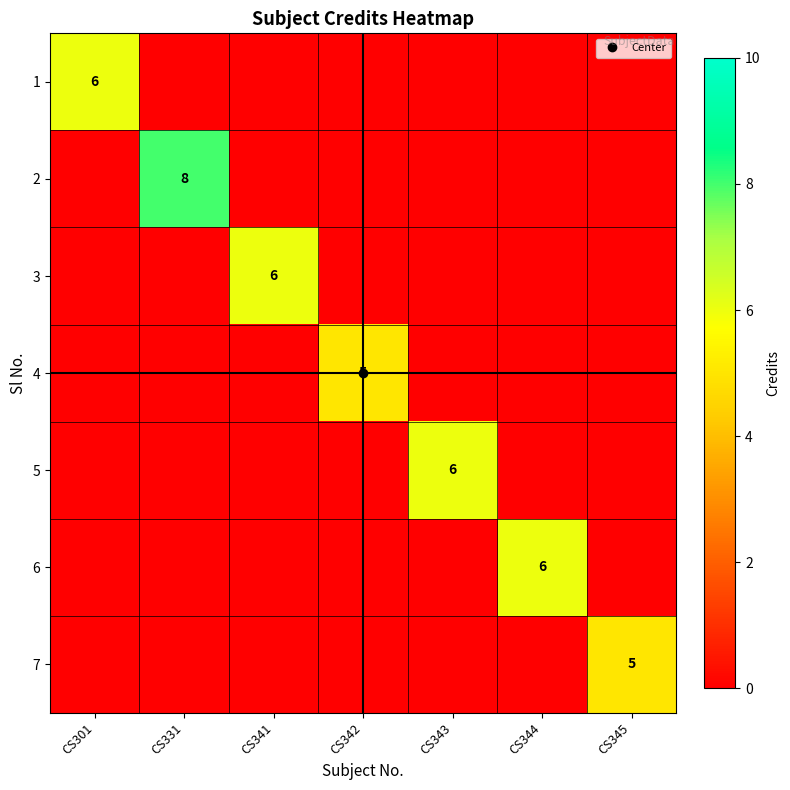

True or false: 4 has a value of -3 at CS345.

False